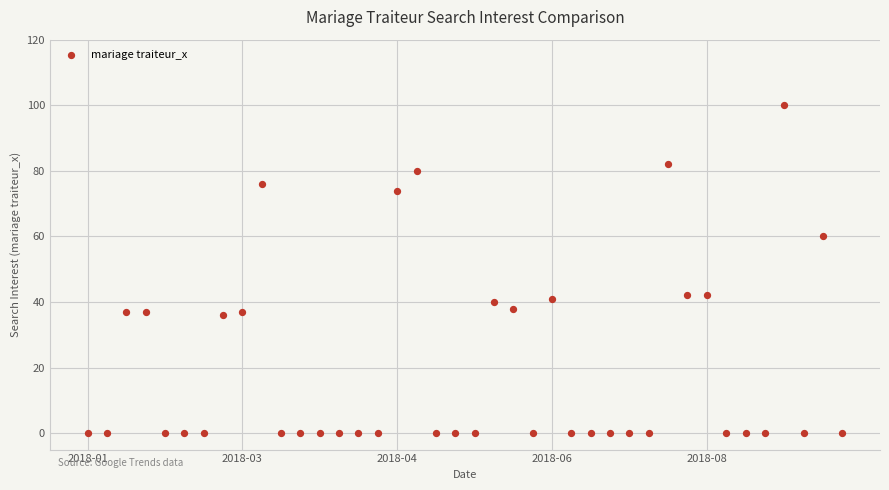

What is the range of Y values (max minus min)?

100